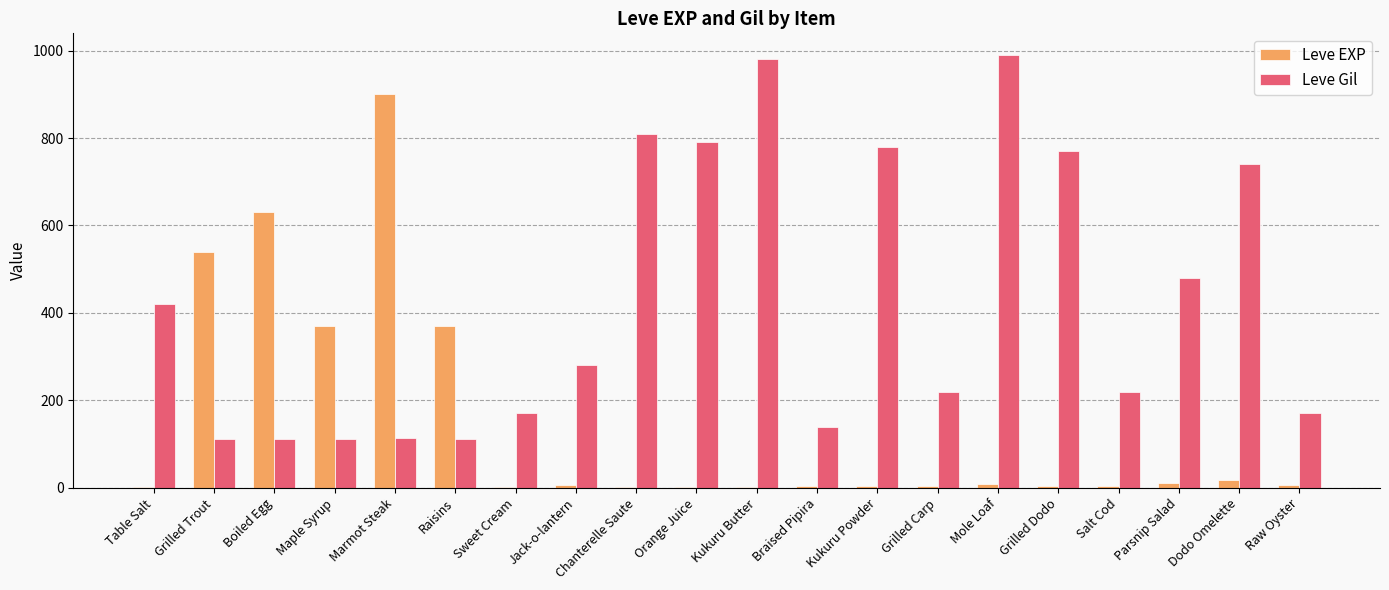

Which series changed the most between Grilled Trout and Maple Syrup?

Leve EXP